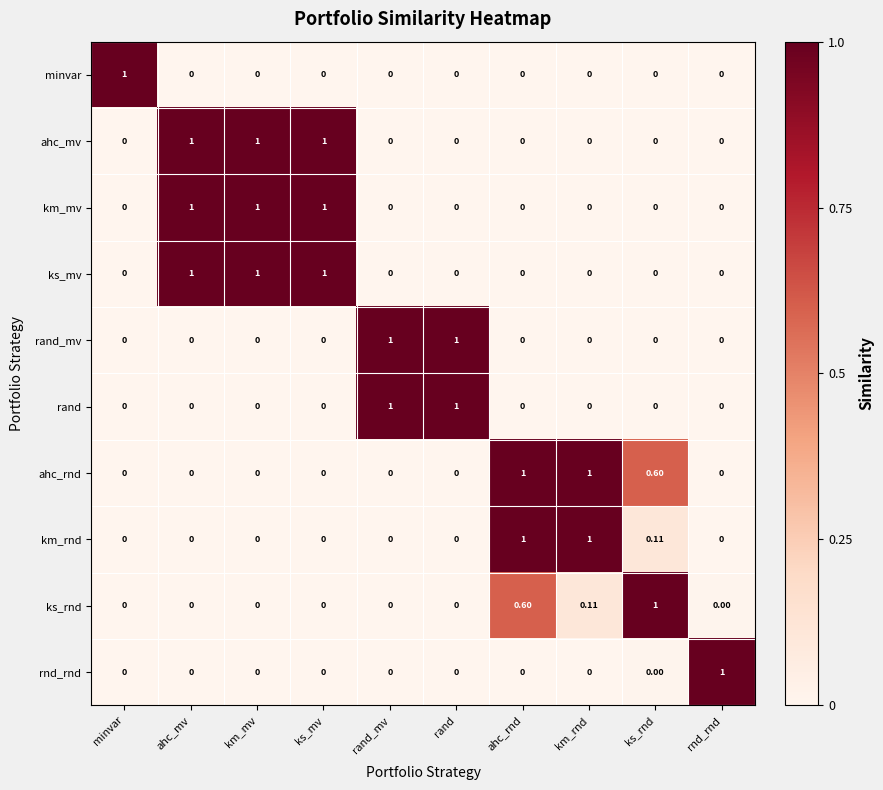

Rank the series at minvar from highest to lowest value.

minvar, ahc_mv, km_mv, ks_mv, rand_mv, rand, ahc_rnd, km_rnd, ks_rnd, rnd_rnd